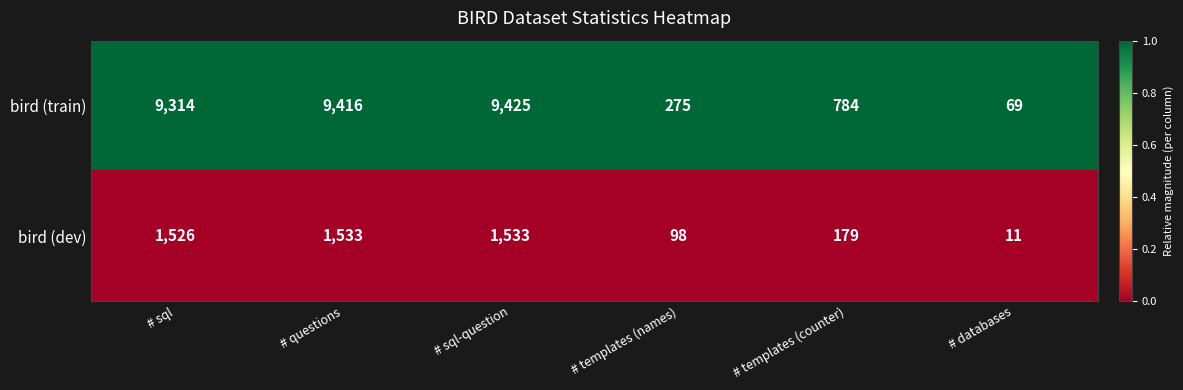

Rank the series by their average value, from lowest to highest.

bird (dev), bird (train)